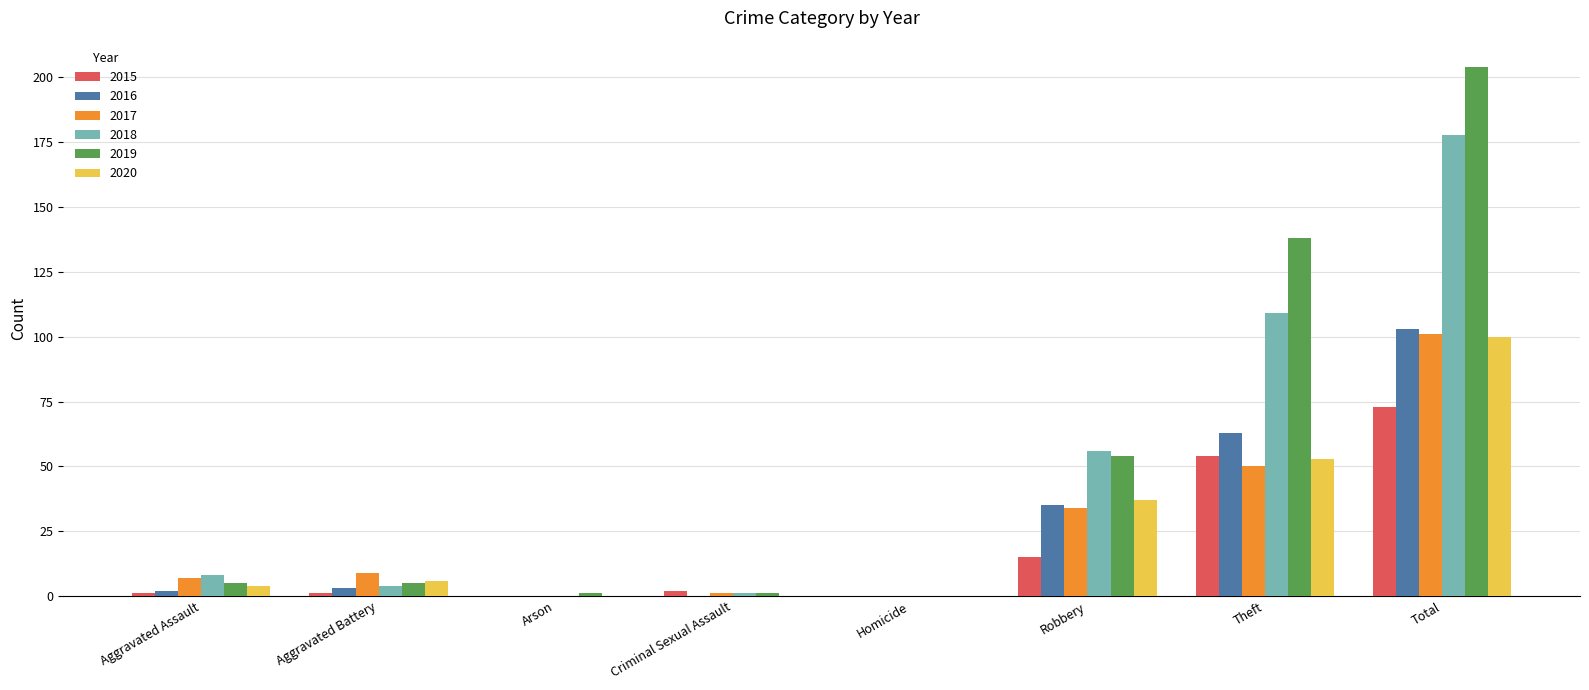

At which category is the sum across all series the highest?

Total